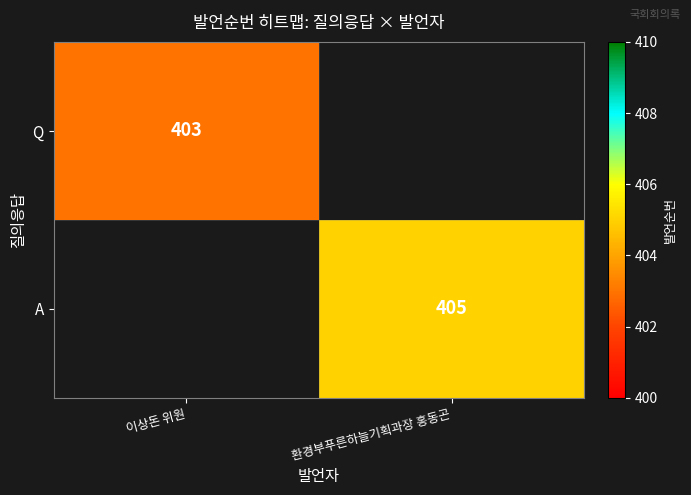

Is the value of A at 환경부푸른하늘기획과장 홍동곤 greater than the value of Q at 이상돈 위원?

Yes